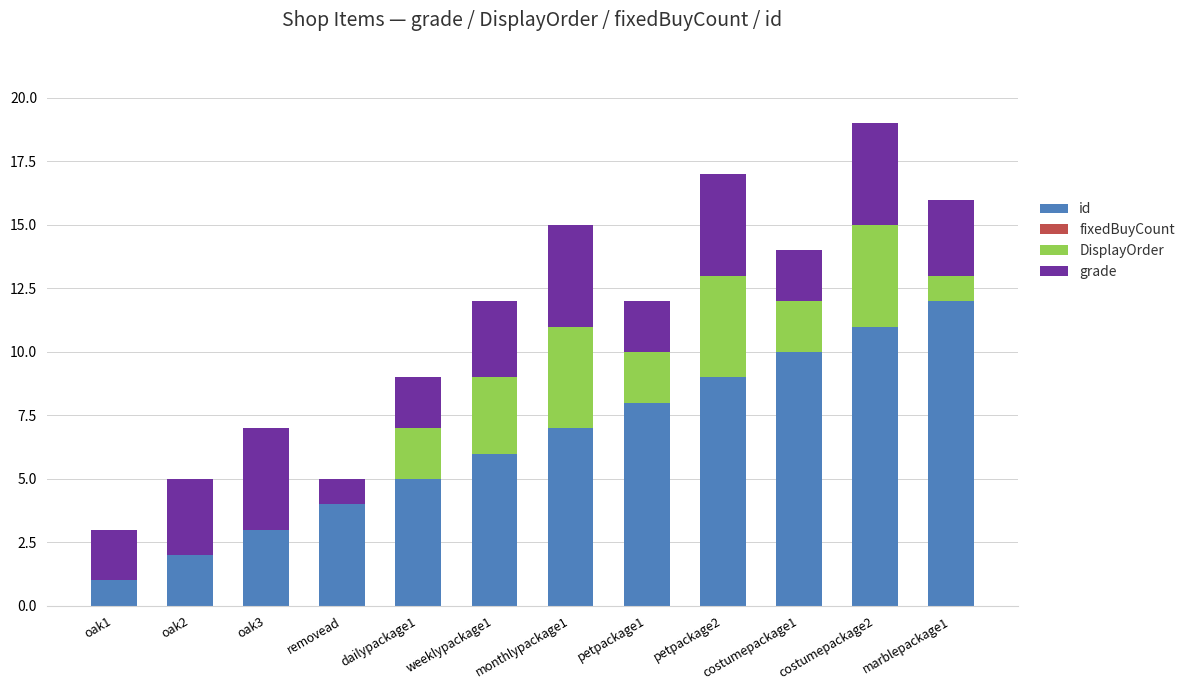

Which category has the highest value in the id series?

marblepackage1